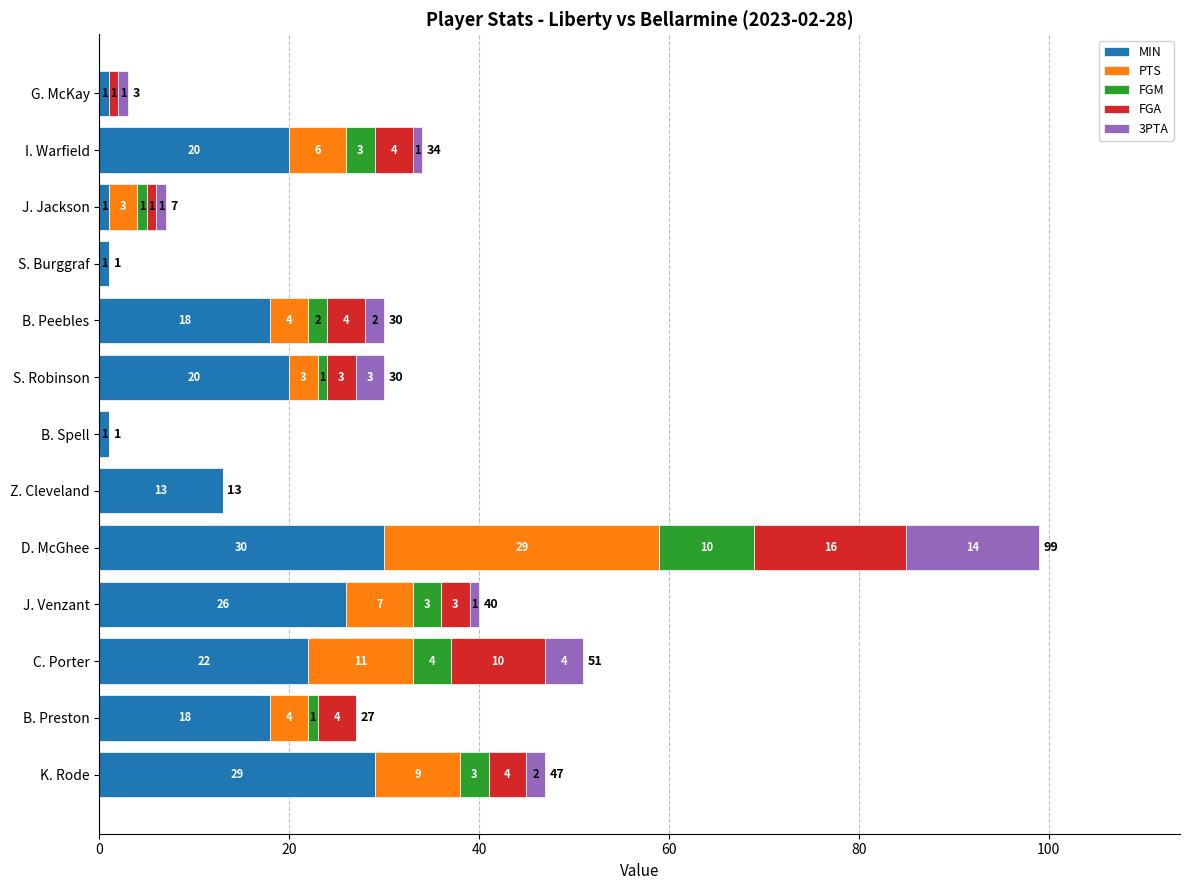

What is the average value of the MIN series?

15